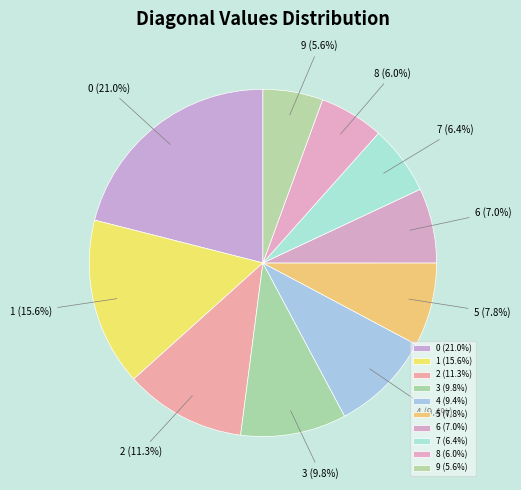

To the nearest percent, what is the difference between the 7 and 4 slice percentages?

3%